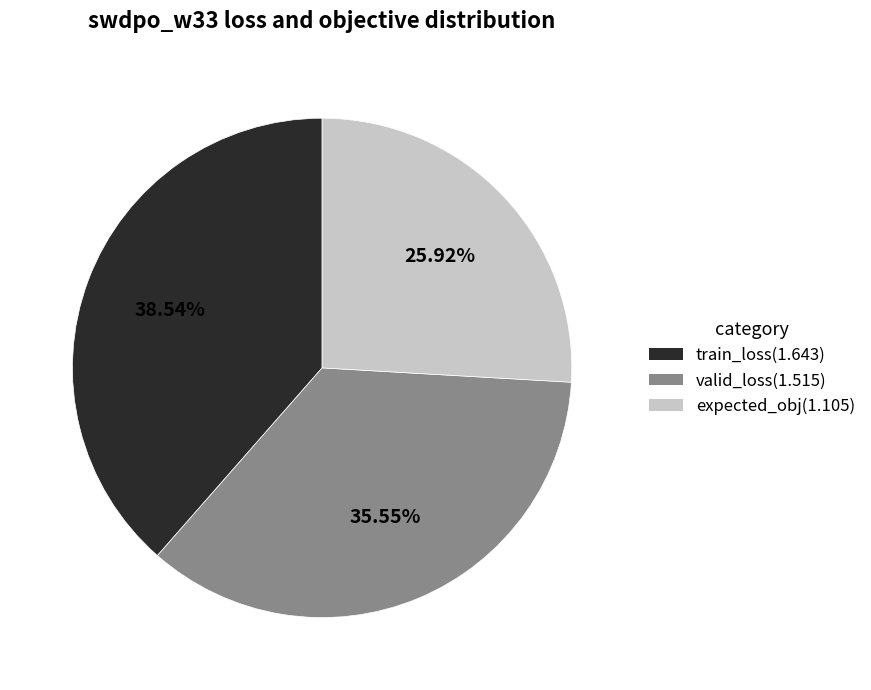

Approximately how many times larger is the value at expected_obj compared to valid_loss?

0.7